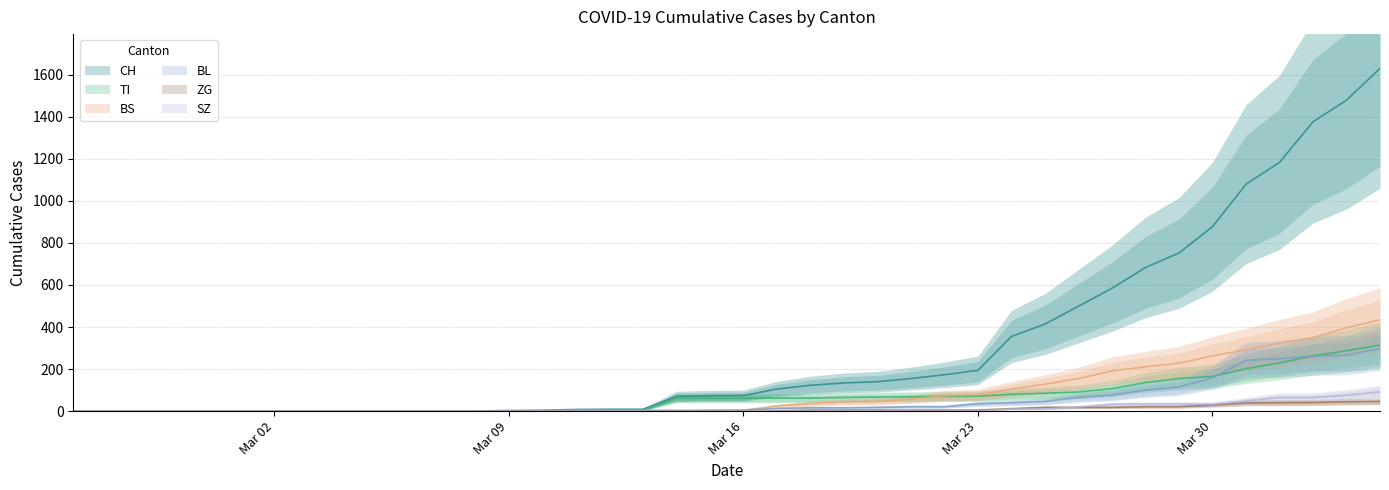

How many times do ZG and SZ cross each other?

1